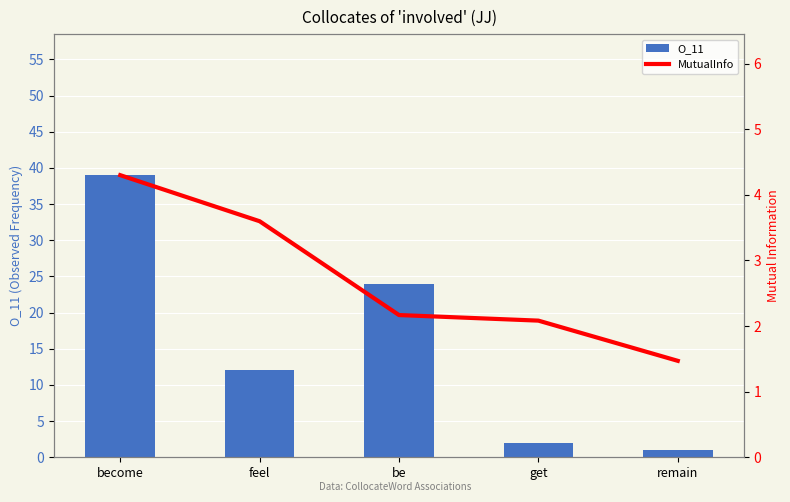

What is the difference between the O_11 values at remain and get?

1